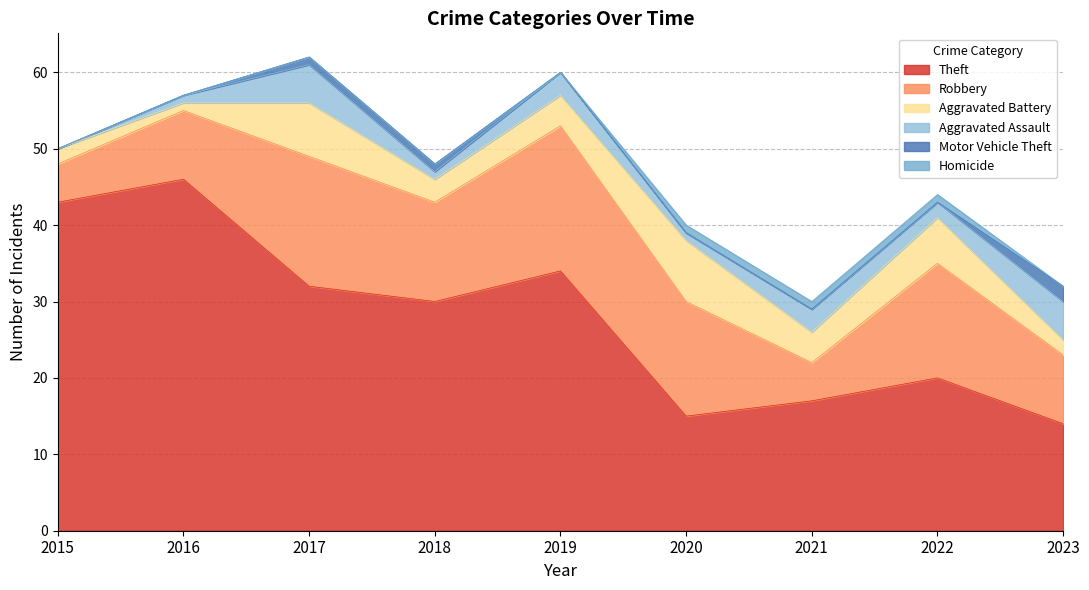

What is the lowest value of the Robbery series?

5